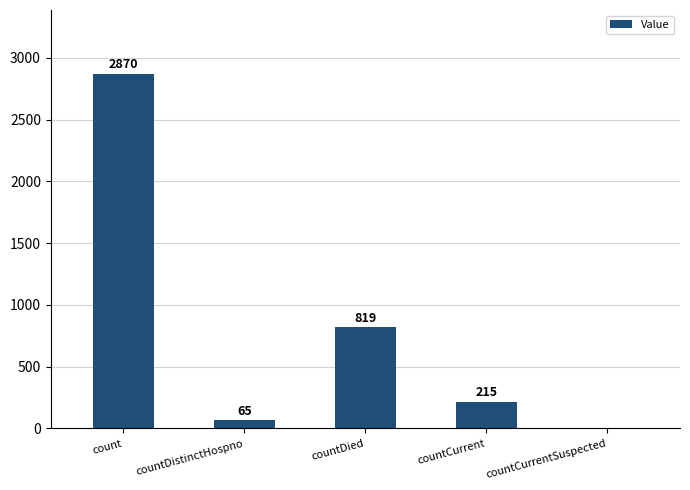

The chart shows a value of 1359 at countDied. True or false?

False